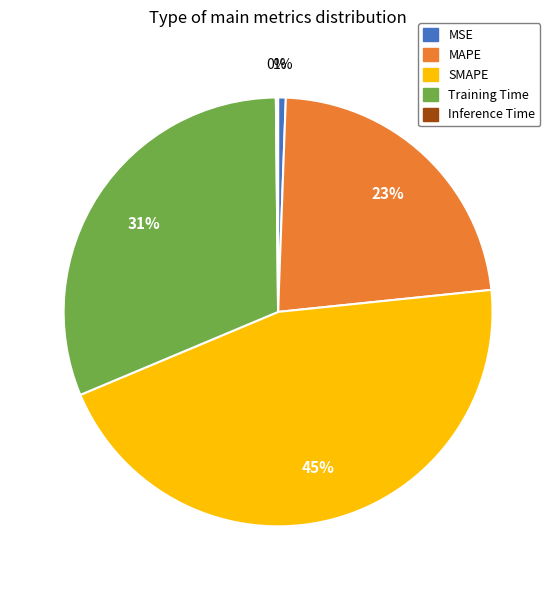

To the nearest percent, what is the combined percentage of Training Time and MSE?

32%